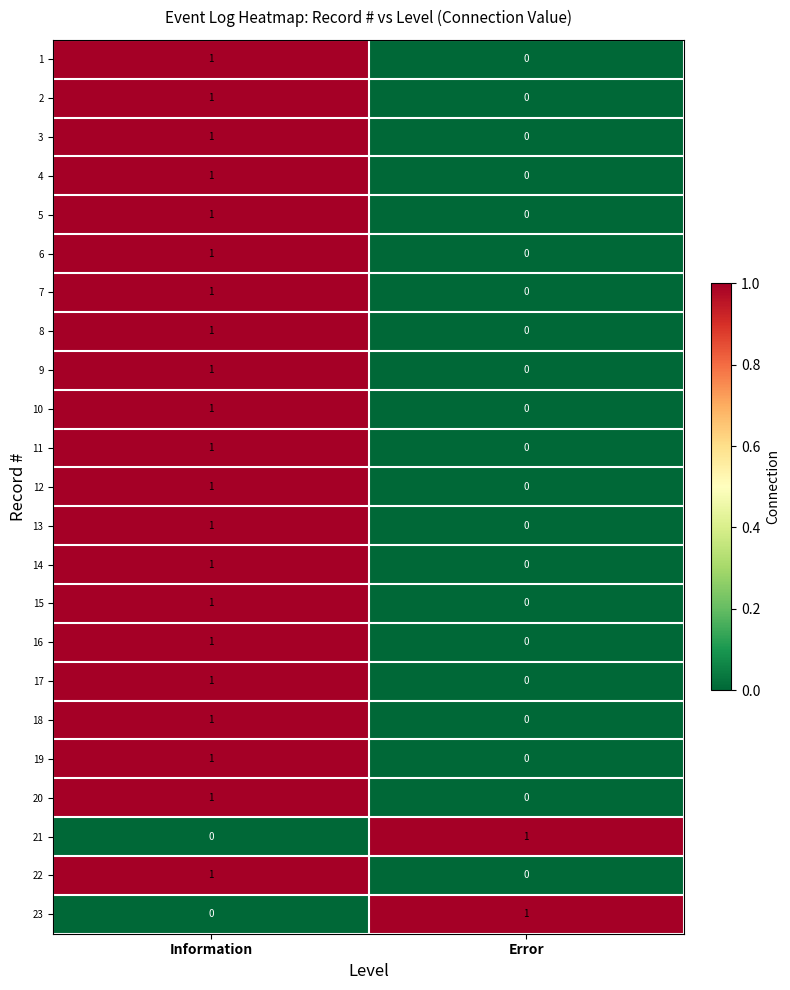

Where is 14 nearest to the value 0?

Error